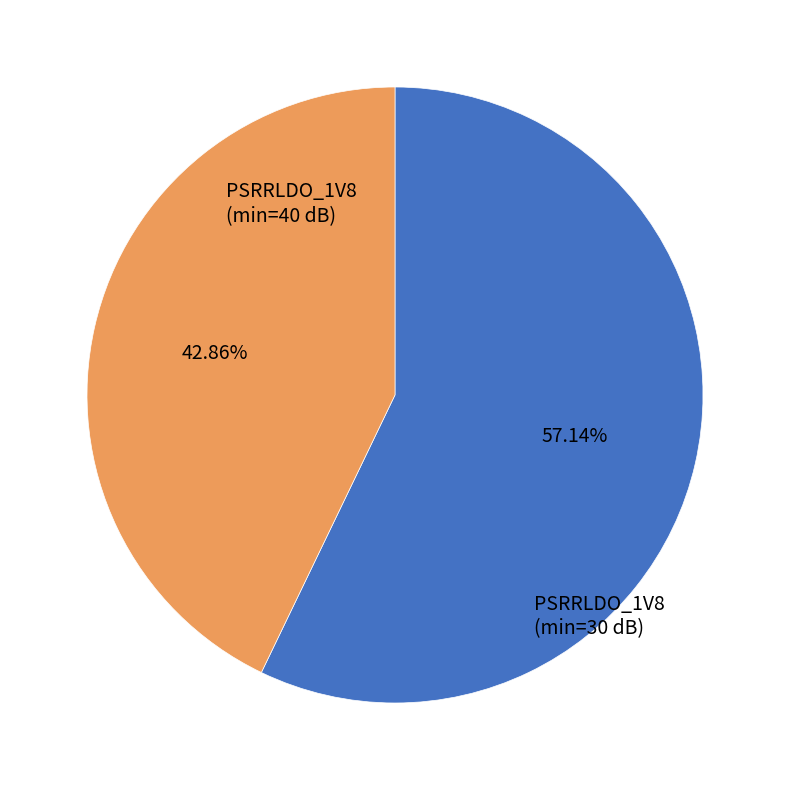

Count the number of slices in the pie.

2